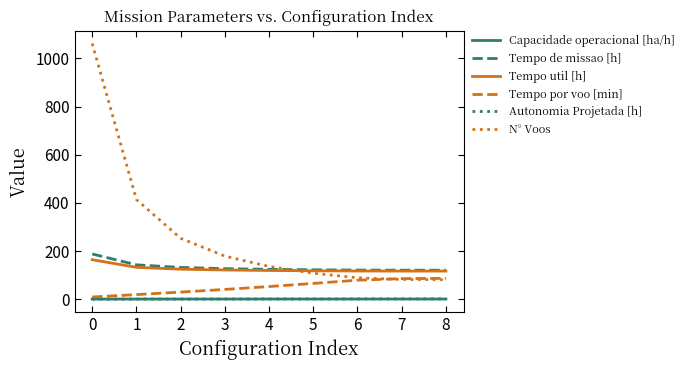

True or false: Capacidade operacional [ha/h] and N° Voos intersect in this chart.

False